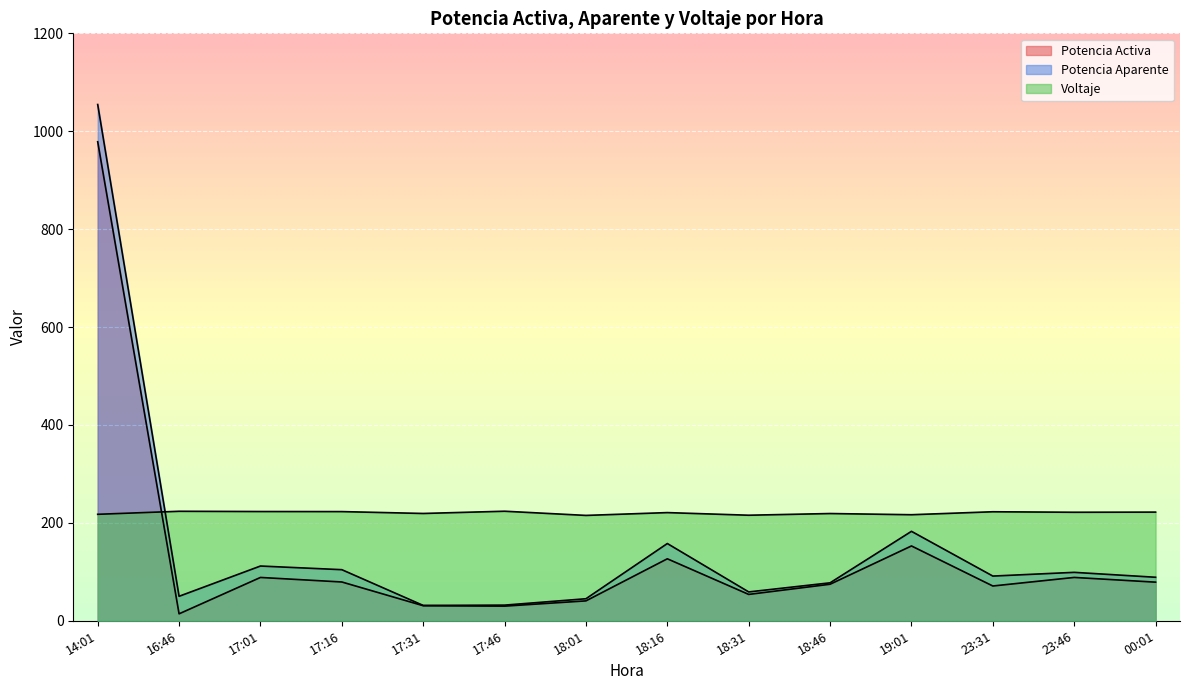

How many lines are shown in the chart?

3